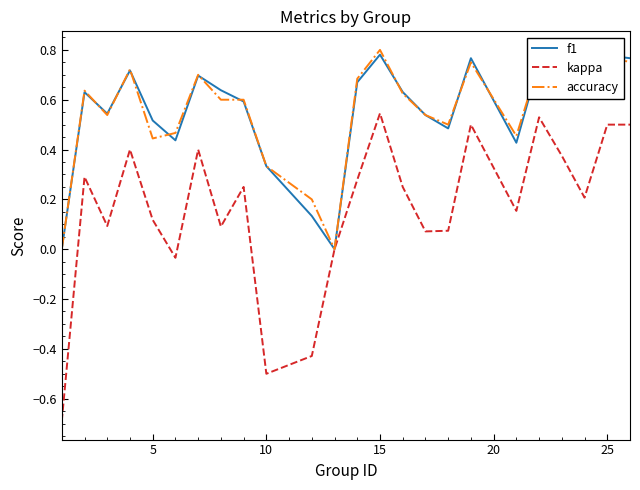

What is the smallest value displayed?

-0.7